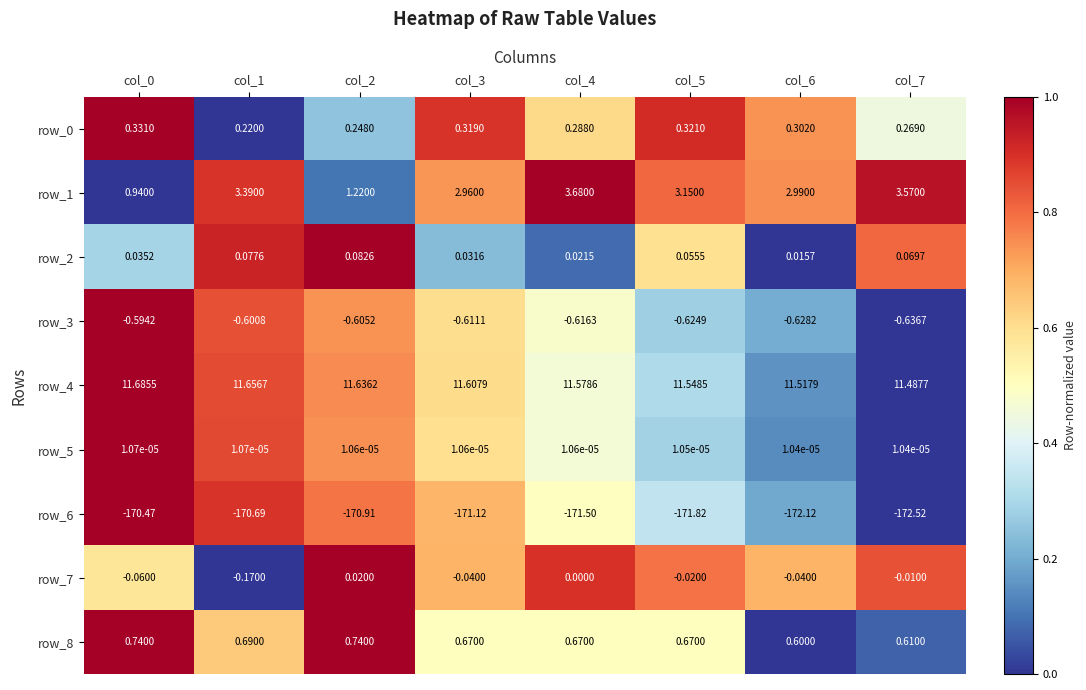

Is the value of row_4 at col_0 greater than the value of row_8 at col_5?

Yes